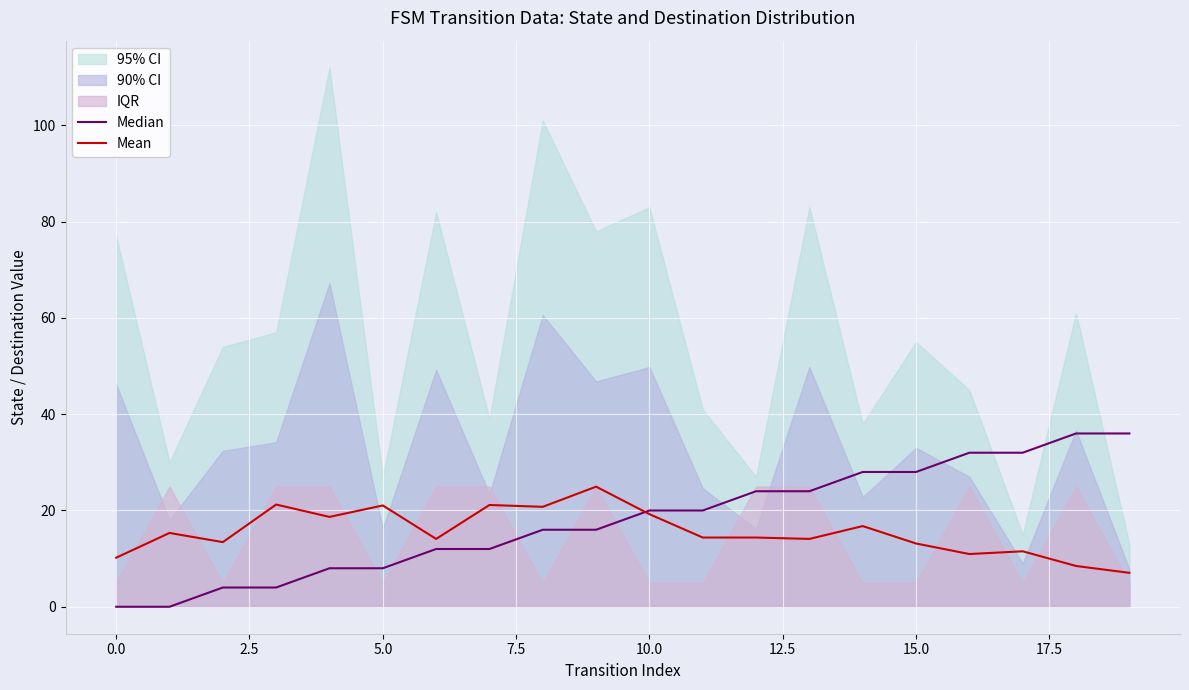

What is the approximate value of Median at 2.5?

4.0